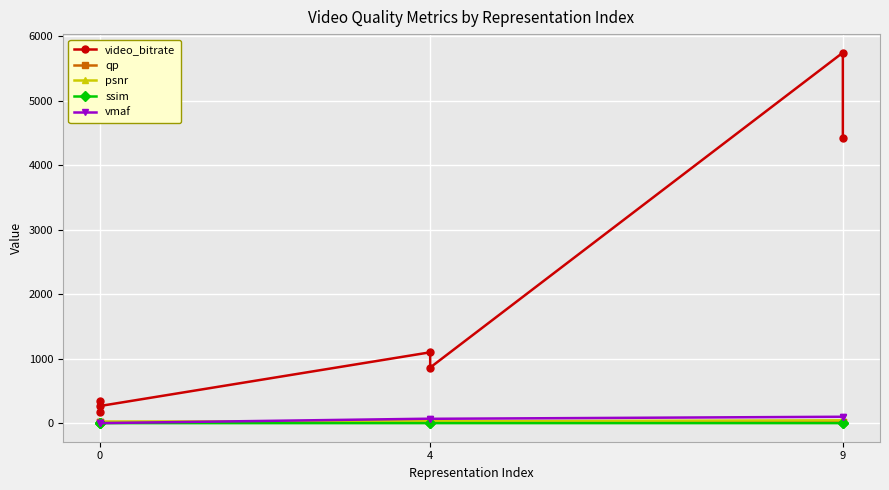

What is the minimum value for video_bitrate?

171.4